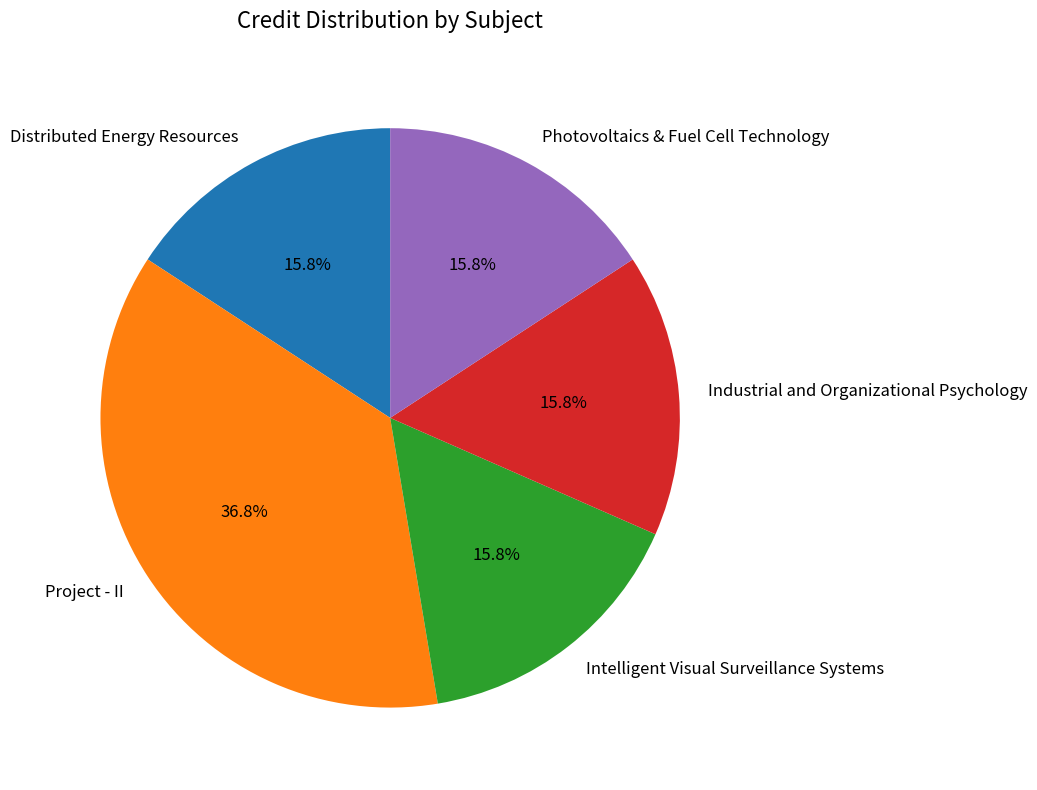

What is the ratio of the value at Project - II to the value at Intelligent Visual Surveillance Systems?

2.3